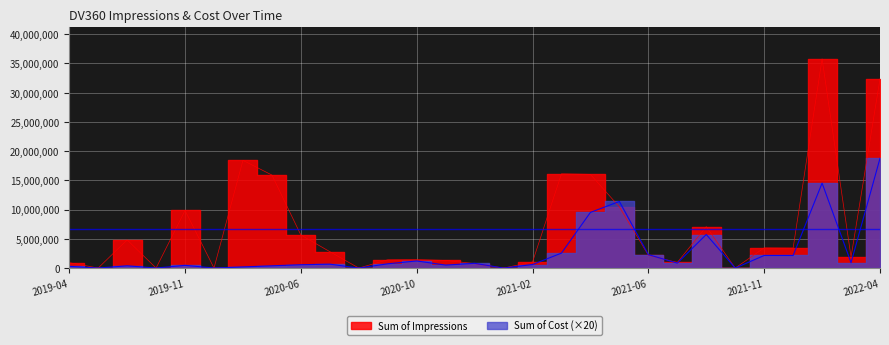

List the series in order of their overall mean, highest first.

Sum of Impressions, Sum of Cost_local_currency